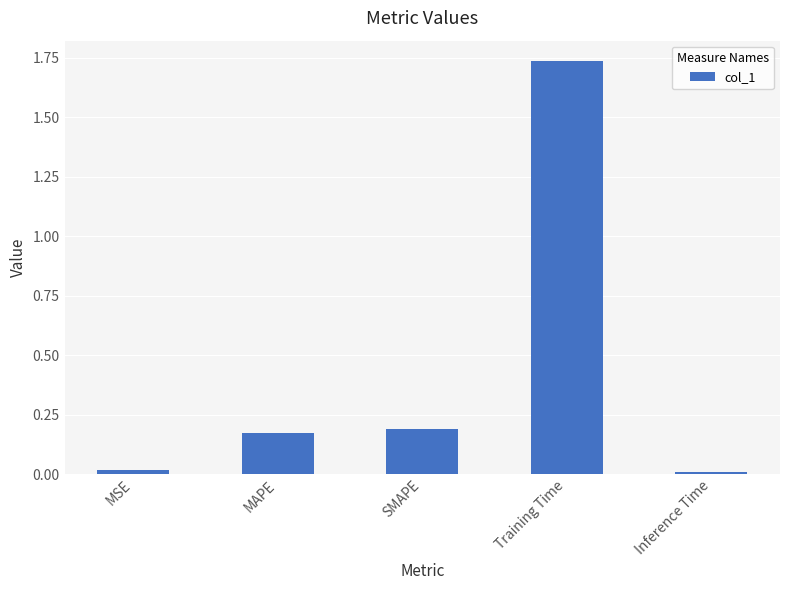

What is the label of the 3rd bar from the right?

SMAPE